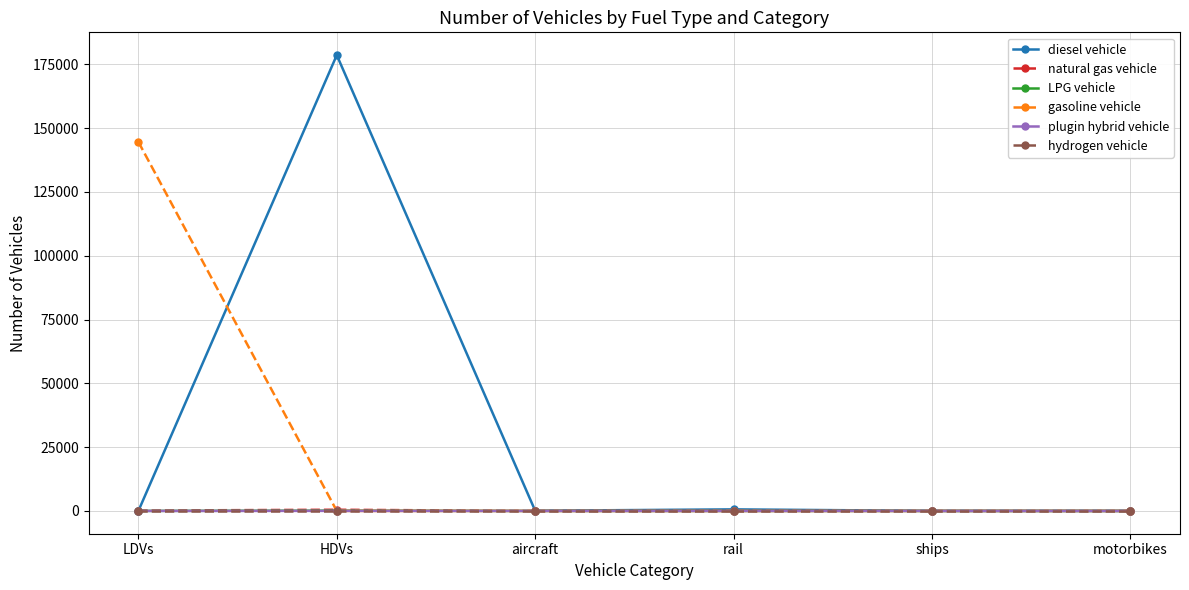

What is the highest value of the diesel vehicle series?

178624